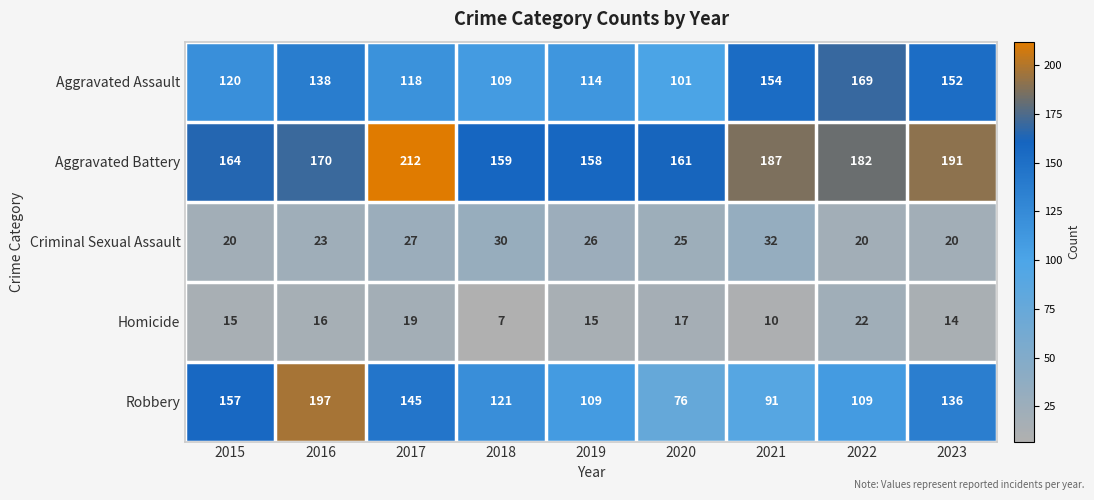

Rank the series at 2022 from highest to lowest value.

Aggravated Battery, Aggravated Assault, Robbery, Homicide, Criminal Sexual Assault